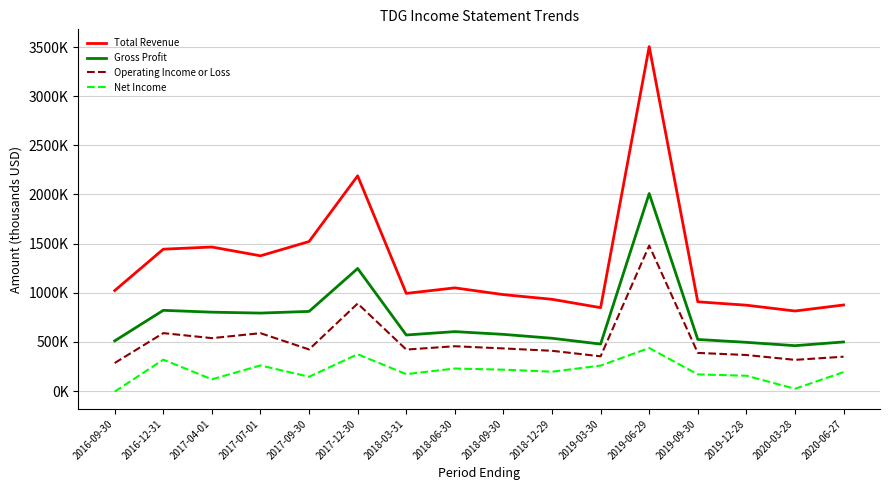

At which label does Net Income reach its minimum?

2016-09-30